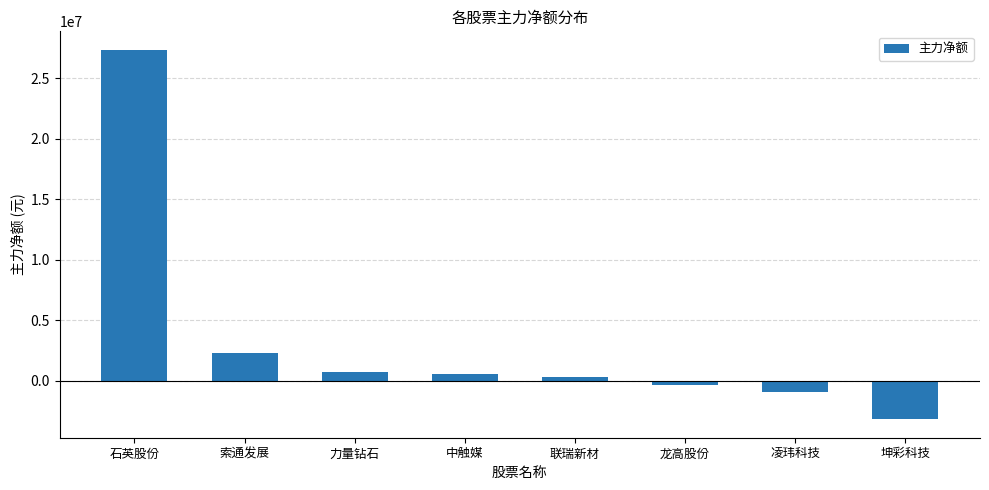

What is the sum of all values?

26997253